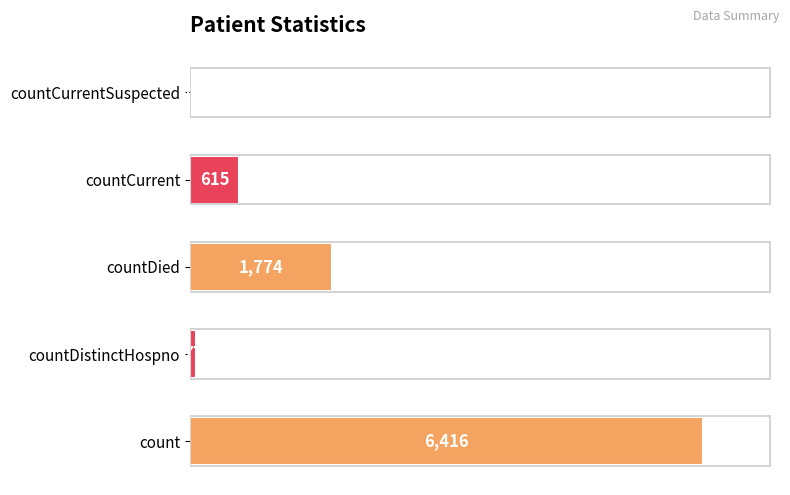

Is it true that the value at countCurrent is 615?

True